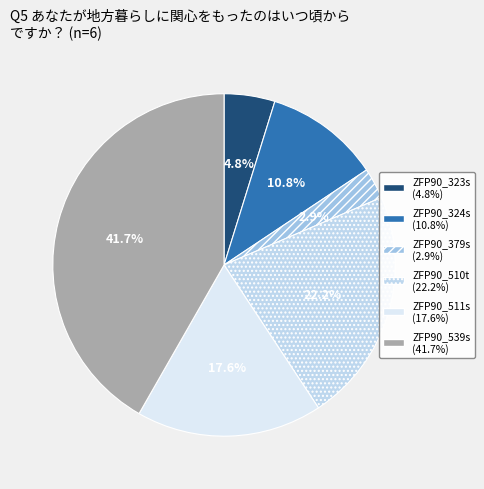

To the nearest percent, what is the difference between the largest and smallest slice percentages?

39%